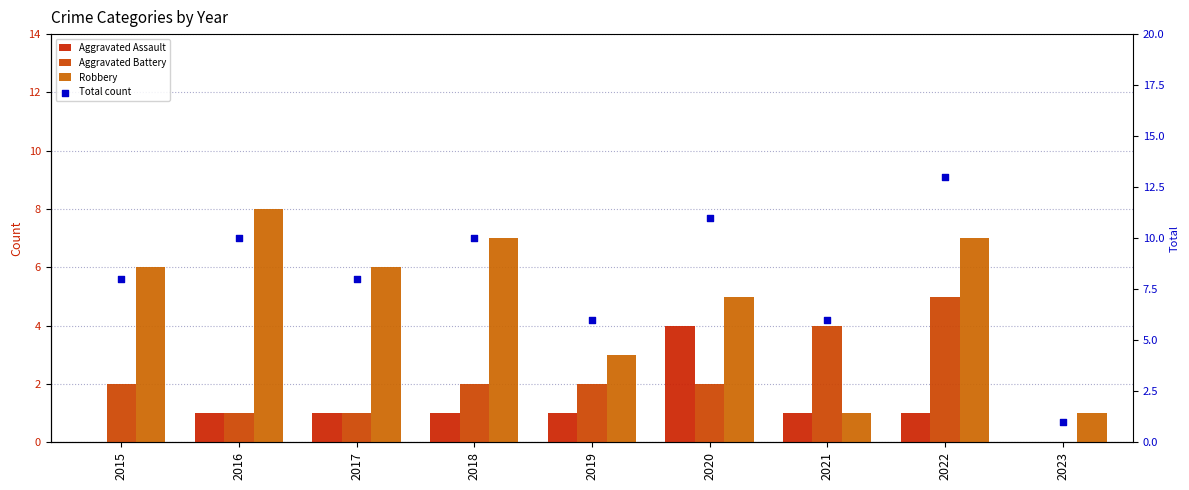

Which series has the widest spread of Y values?

Total count